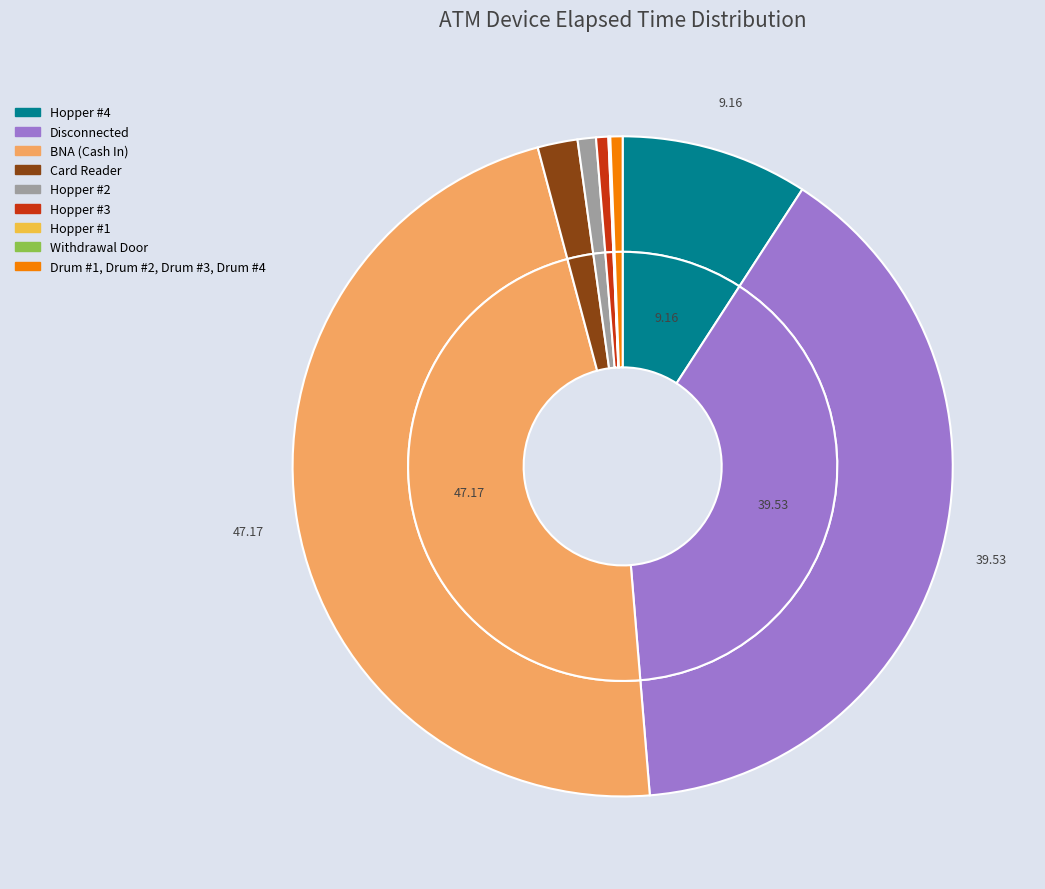

Rank the categories by value from highest to lowest.

BNA (Cash In), Disconnected, Hopper #4, Card Reader, Hopper #2, Hopper #3, Drum #1, Drum #2, Drum #3, Drum #4, Hopper #1, Withdrawal Door